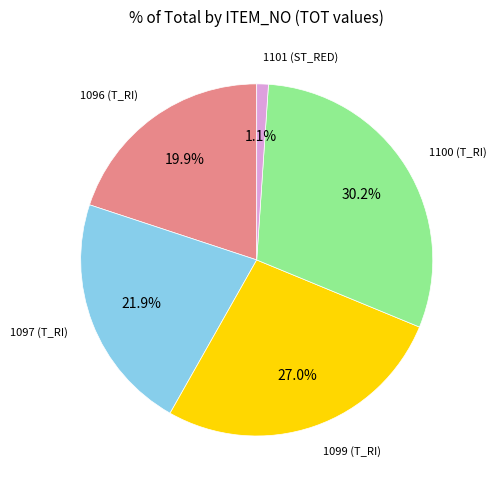

The 1096 (T_RI) slice represents 20% of the pie. True or false?

True